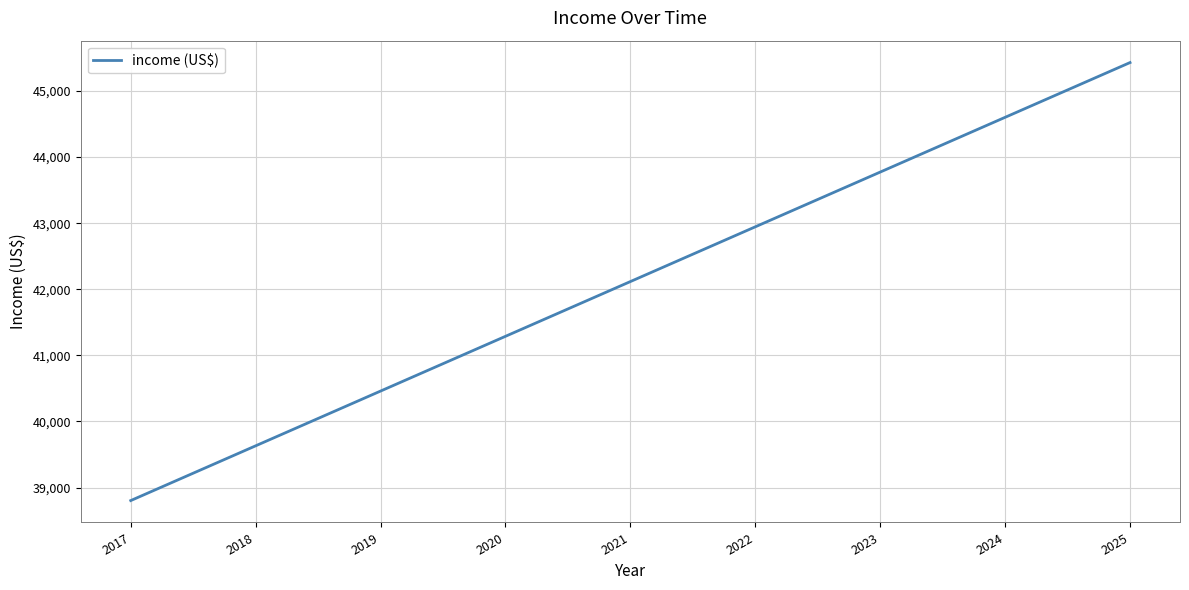

The value at 2024 is 44602.6. True or false?

True